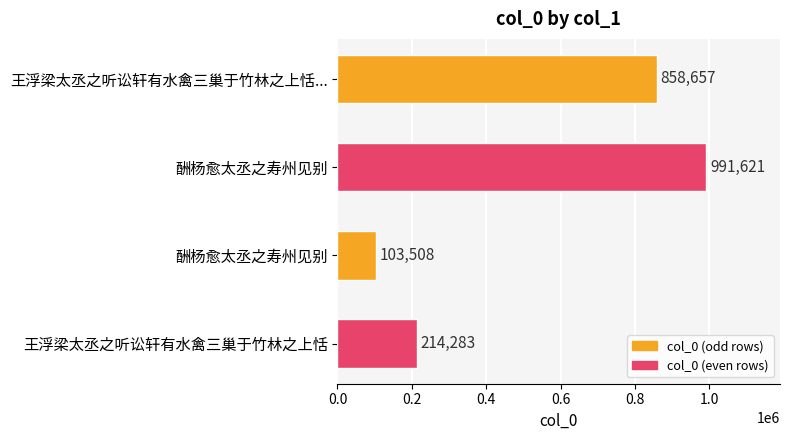

Does the chart contain any negative values?

No